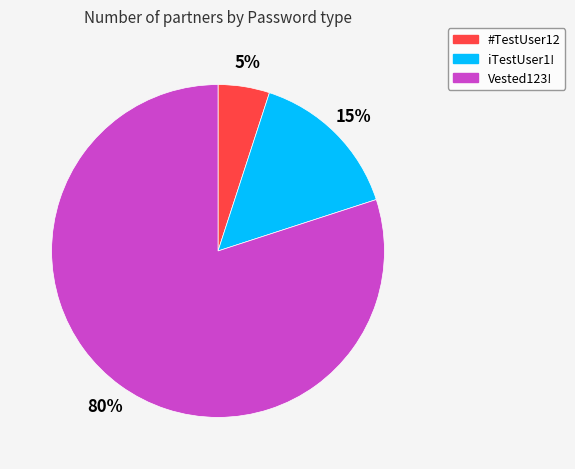

The Vested123! slice represents 80% of the pie. True or false?

True